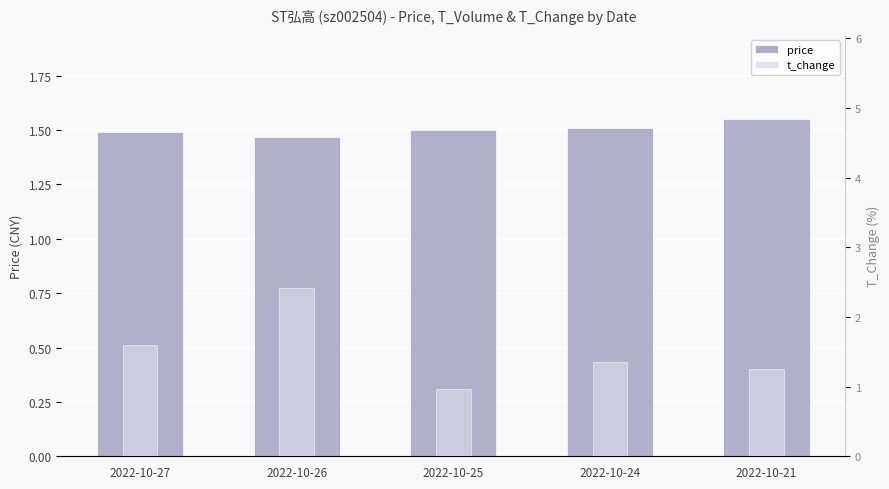

Is it true that price equals 1.6 at 2022-10-21?

True